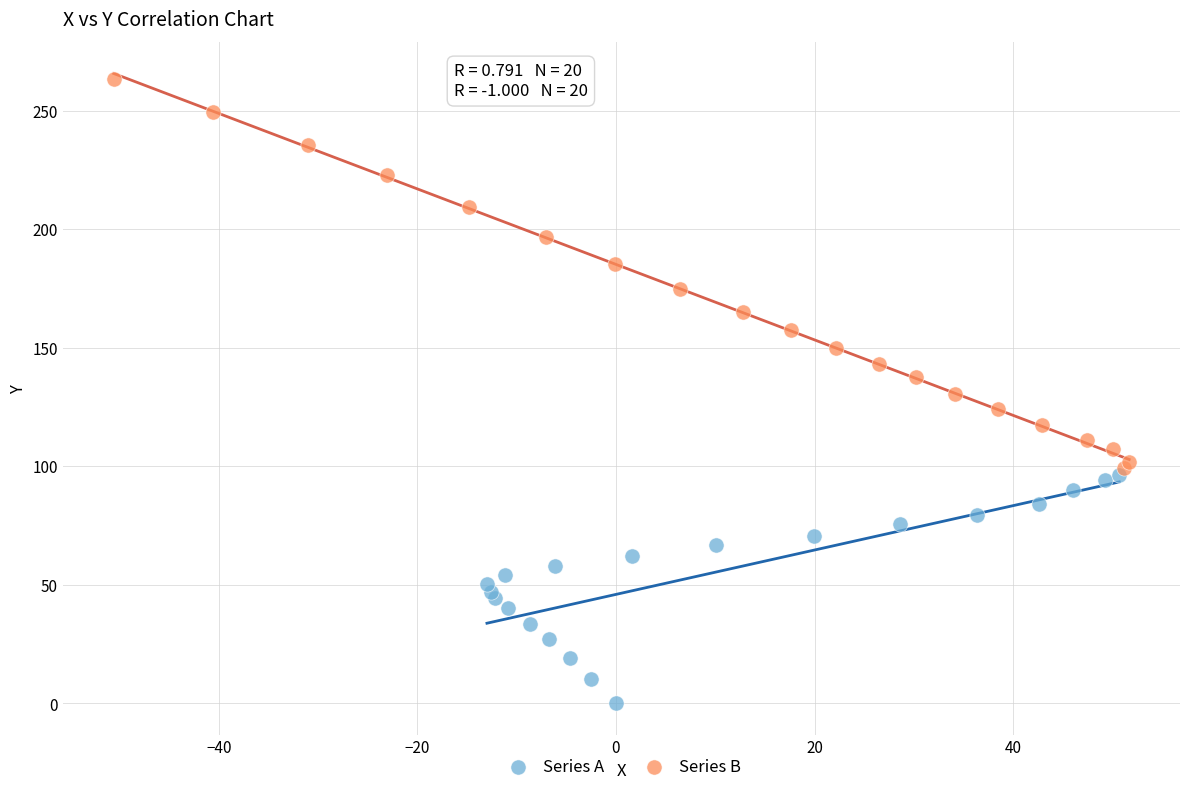

What are all the series names shown in the legend?

Series A, Series B